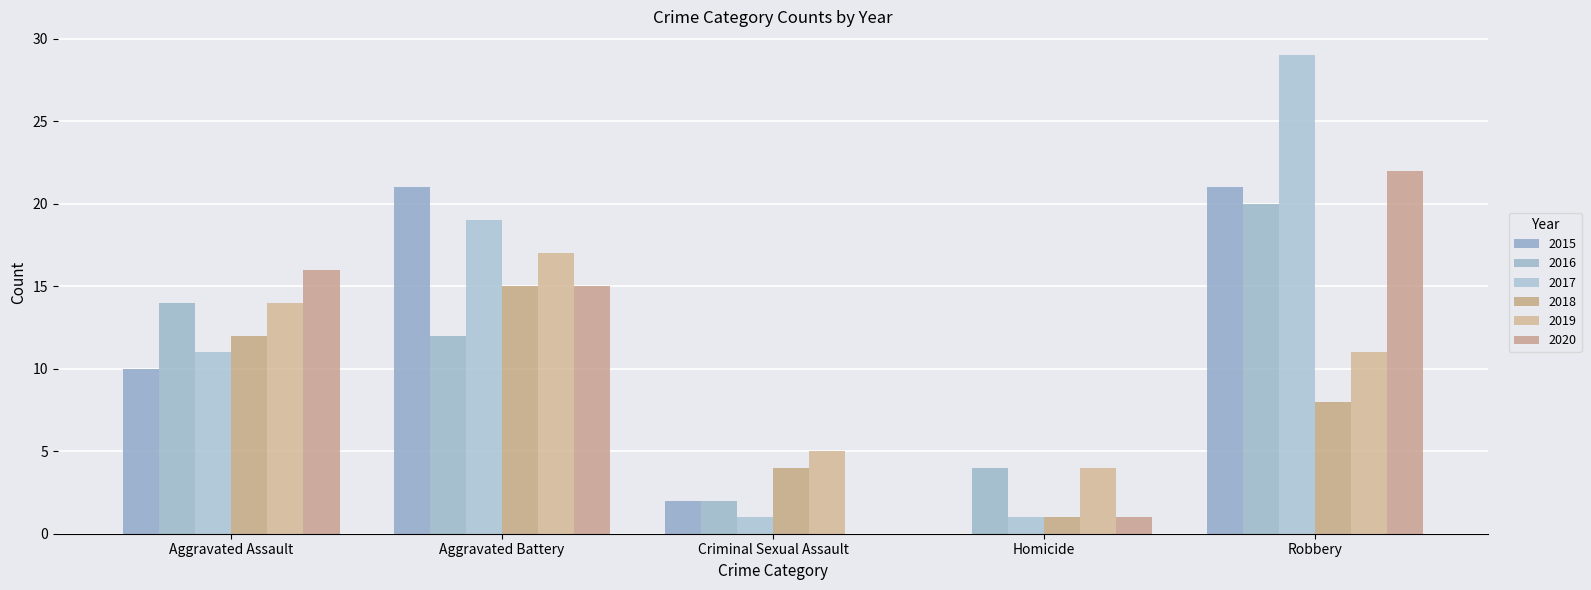

How many groups of bars are there?

5